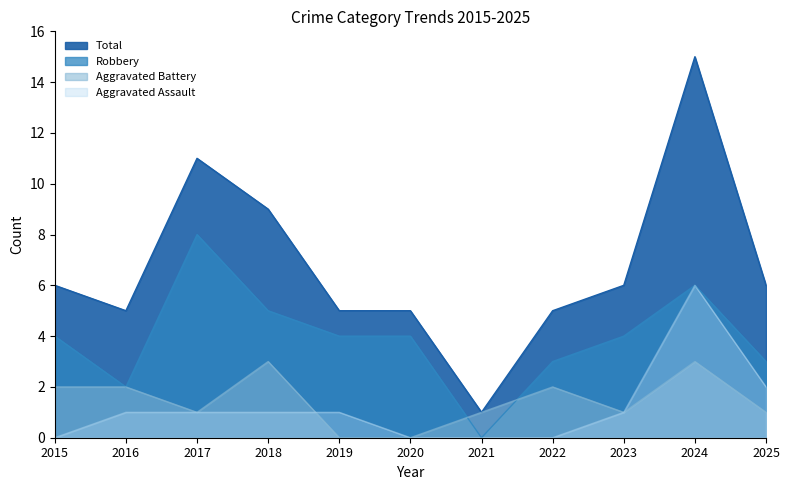

What is the value of the Aggravated Battery point at the 3rd from the left?

1